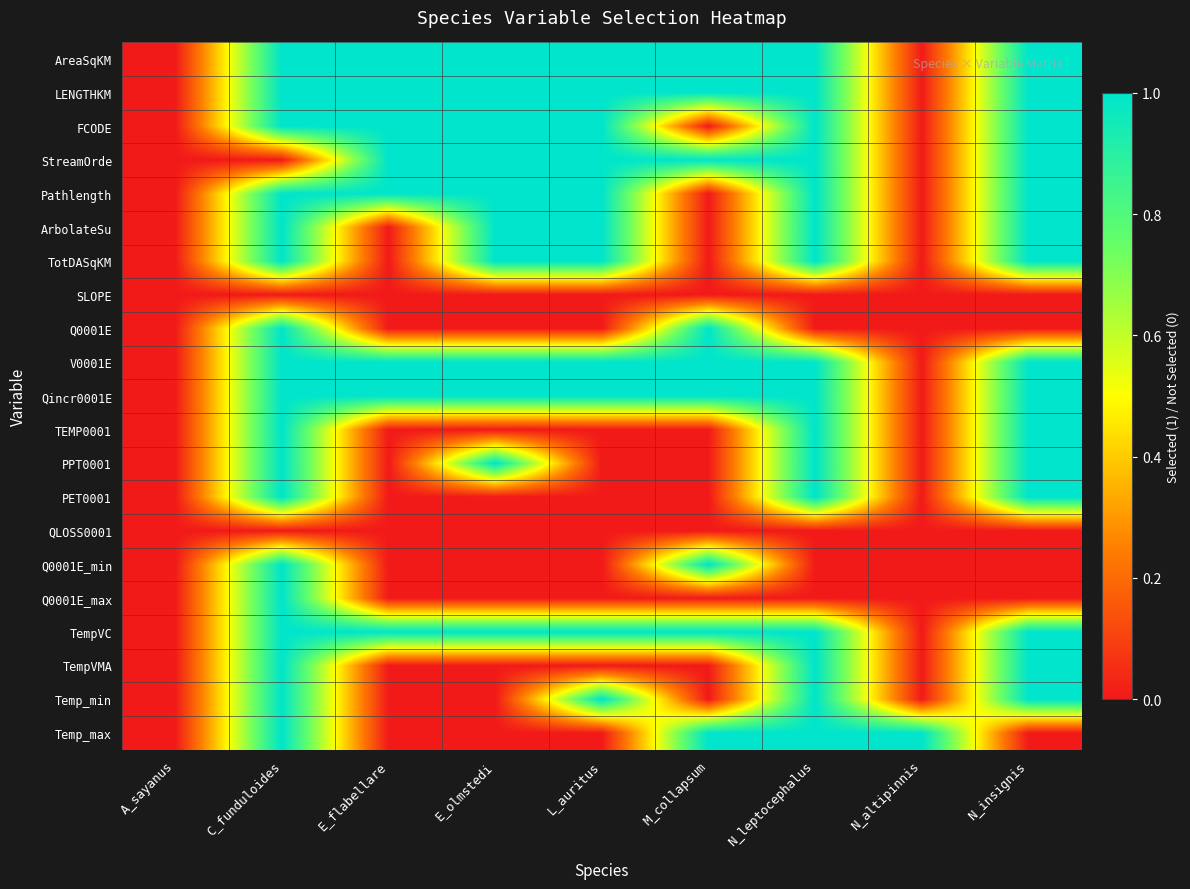

At E_olmstedi, list the series in order from smallest to largest.

SLOPE, Q0001E, TEMP0001, PET0001, QLOSS0001, Q0001E_min, Q0001E_max, TempVMA, Temp_min, Temp_max, AreaSqKM, LENGTHKM, FCODE, StreamOrde, Pathlength, ArbolateSu, TotDASqKM, V0001E, Qincr0001E, PPT0001, TempVC